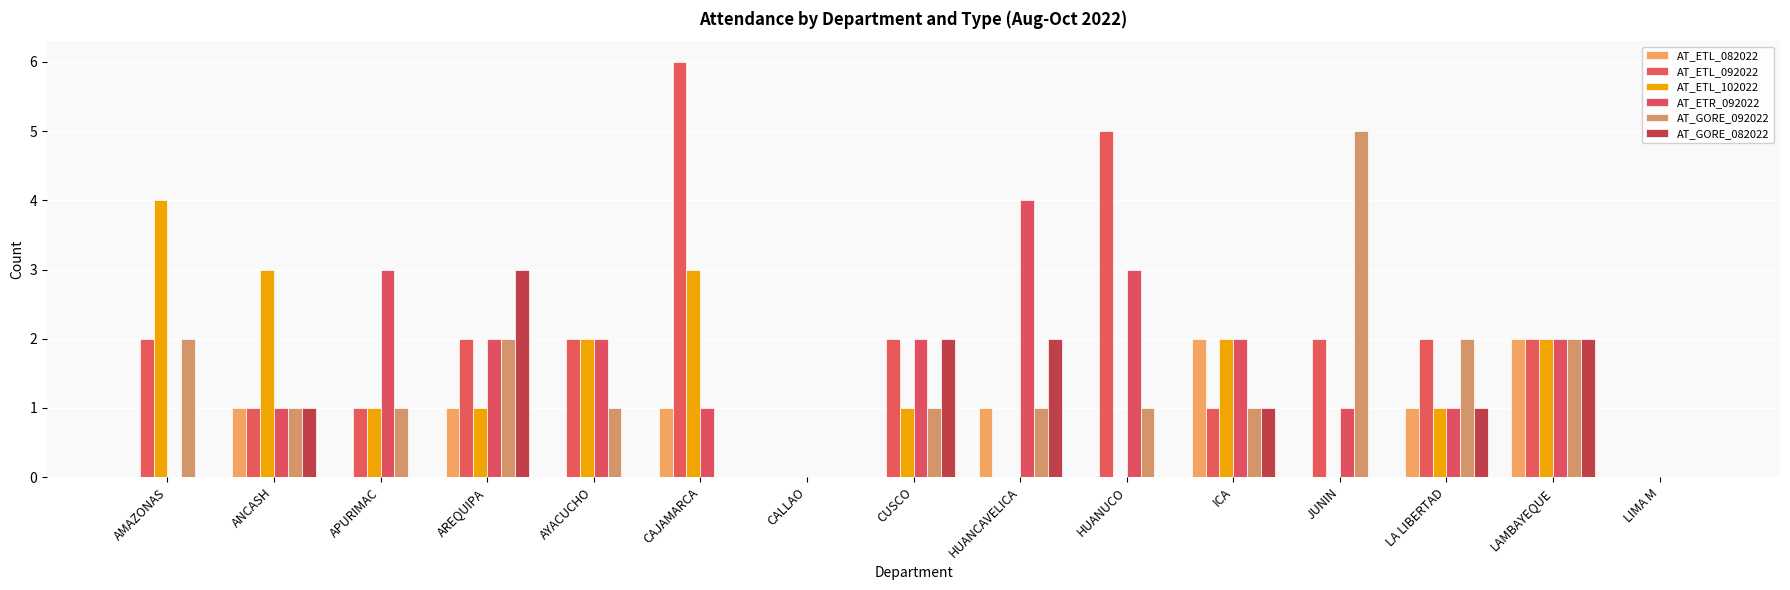

What is the total value across all series at LA LIBERTAD?

8